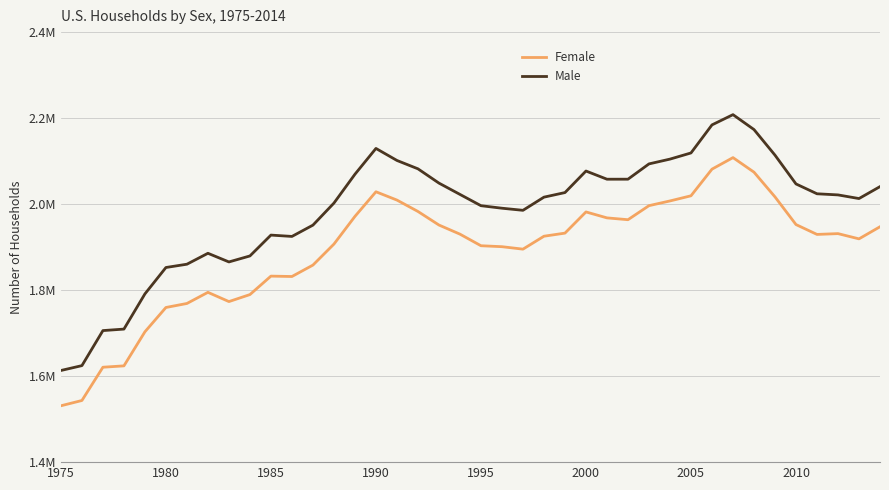

List the series in order of their overall mean, highest first.

Male, Female